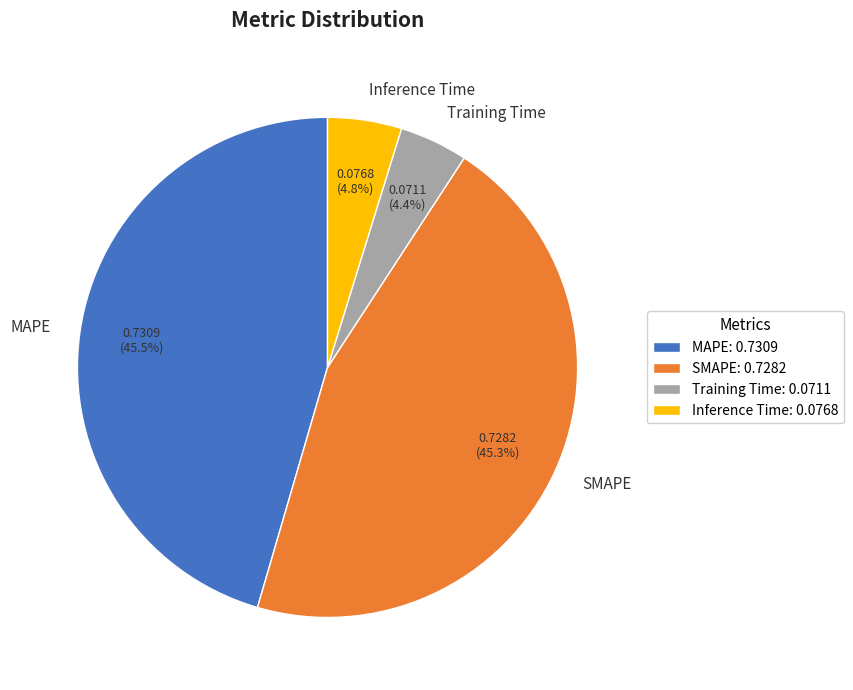

Between SMAPE and Training Time, which is larger?

SMAPE